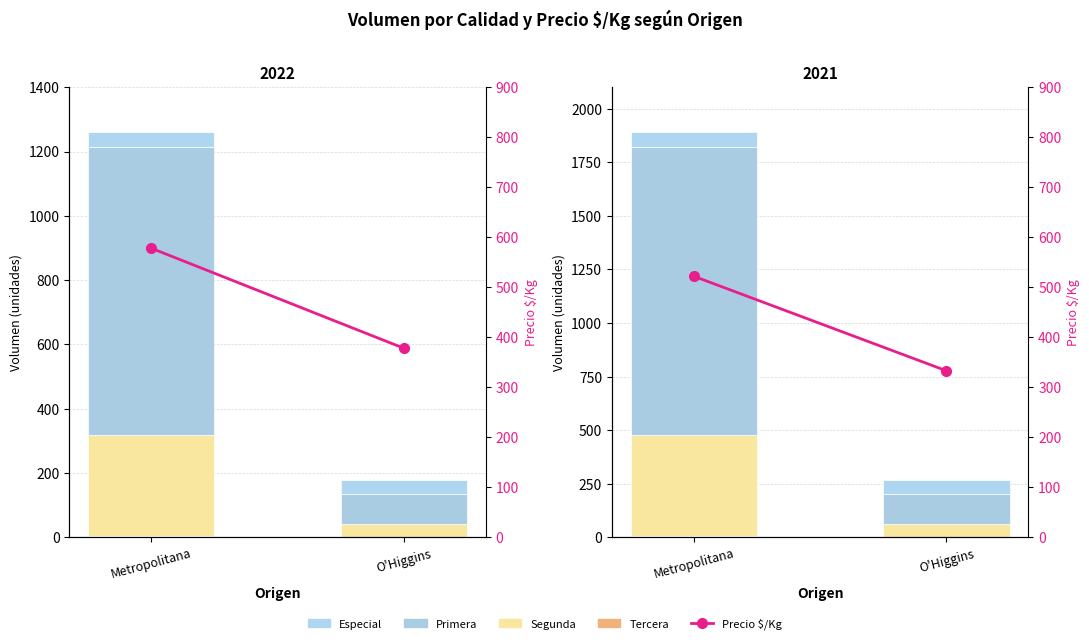

What is the spread (max minus min) of values at Metropolitana?

1338.0